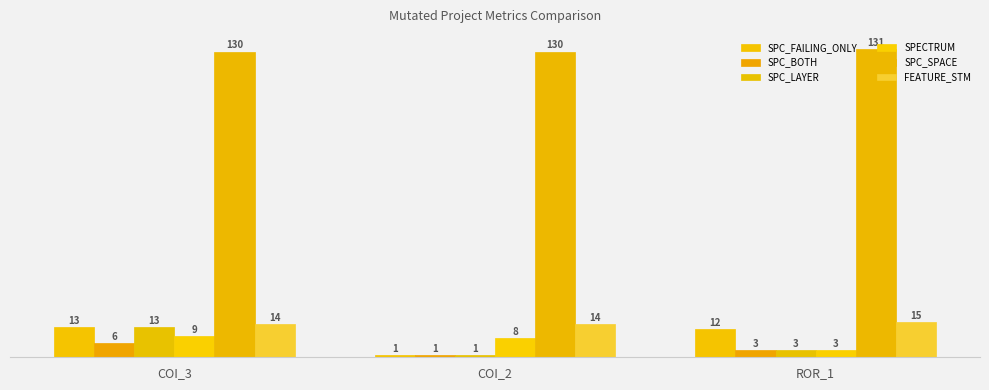

List the series in order of their peak value, highest first.

SPC_SPACE, FEATURE_STM, SPC_FAILING_ONLY, SPC_LAYER, SPECTRUM, SPC_BOTH